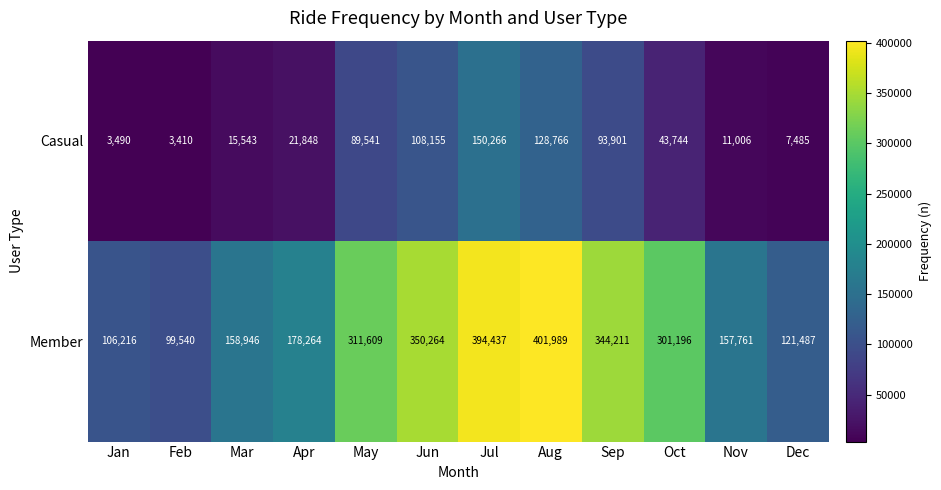

The value of Member at May is 311609. True or false?

True